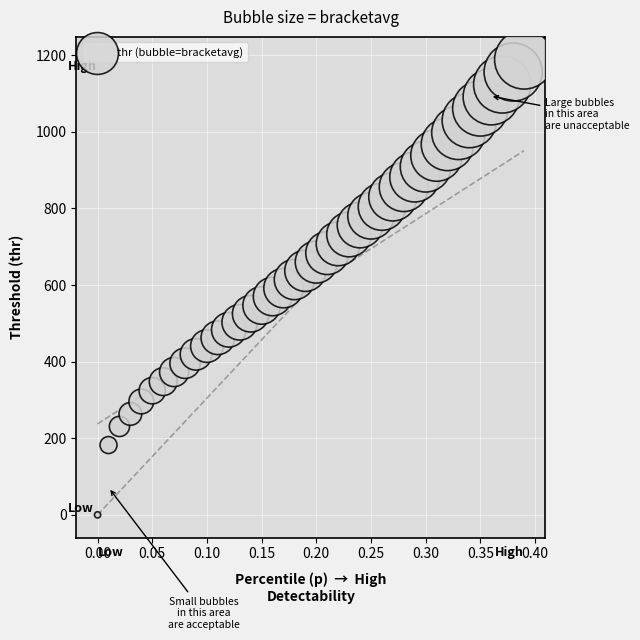

What is the range of Y values (max minus min)?

1188.2